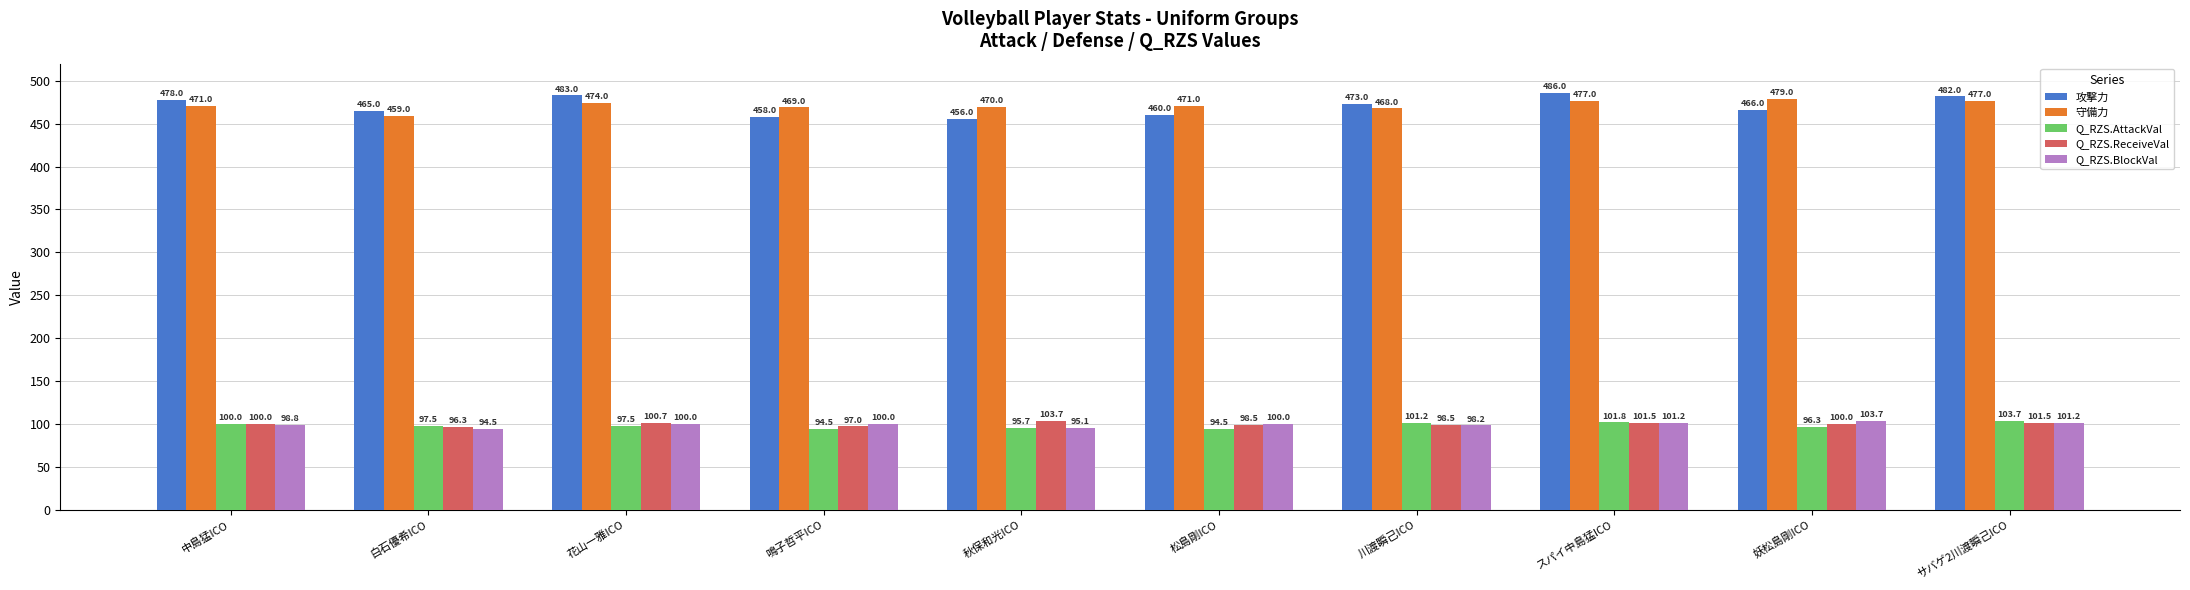

The Q_RZS.BlockVal series shows 34.0 at 鳴子哲平ICO. True or false?

False